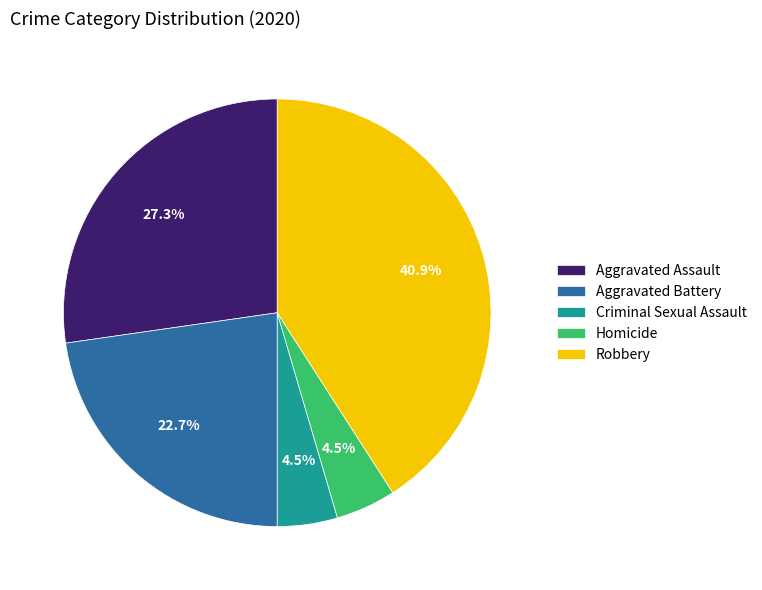

Is there any slice that represents more than half of the pie?

No